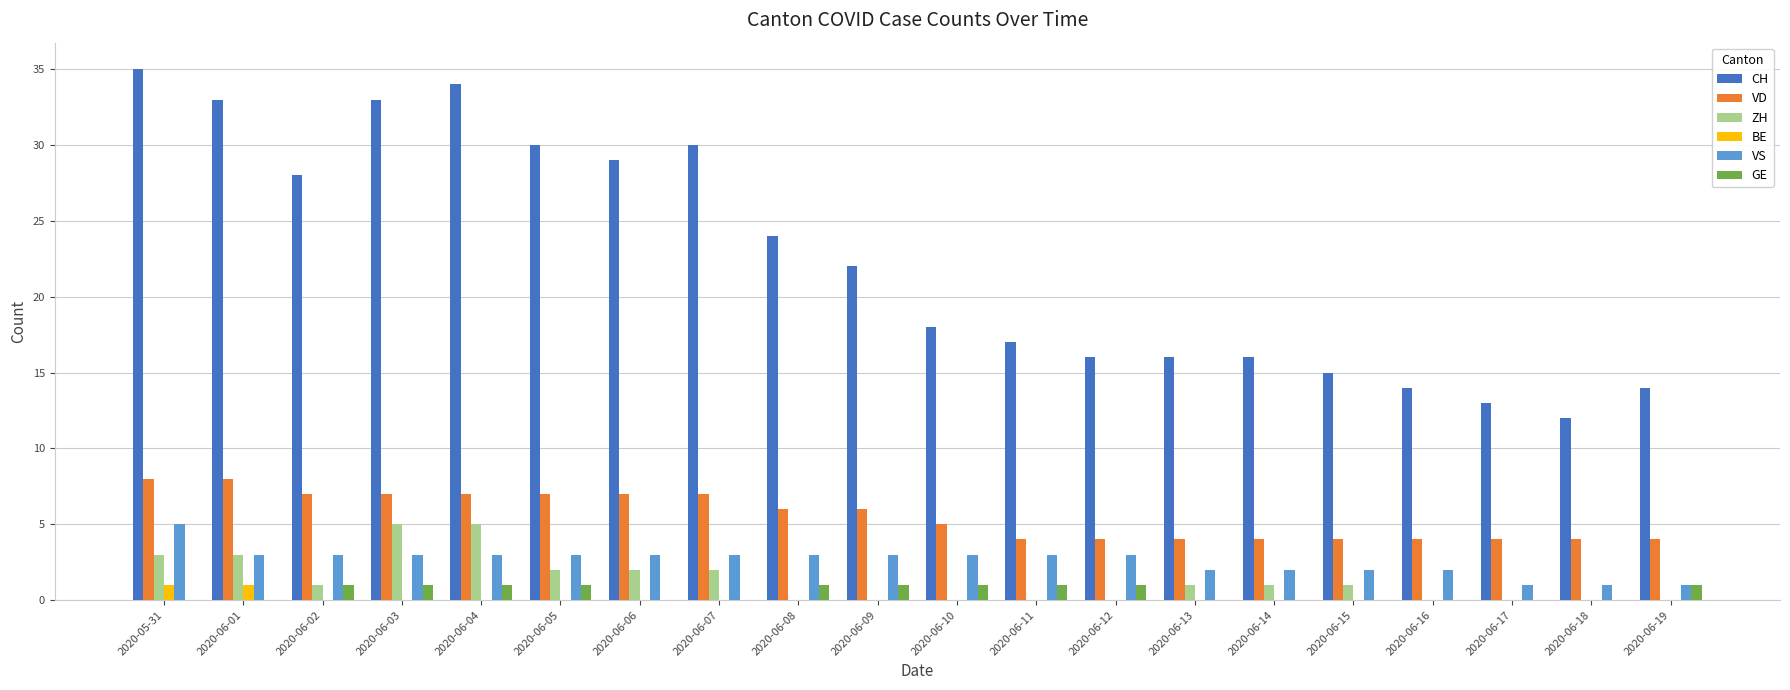

At which category is the sum across all series the highest?

2020-05-31